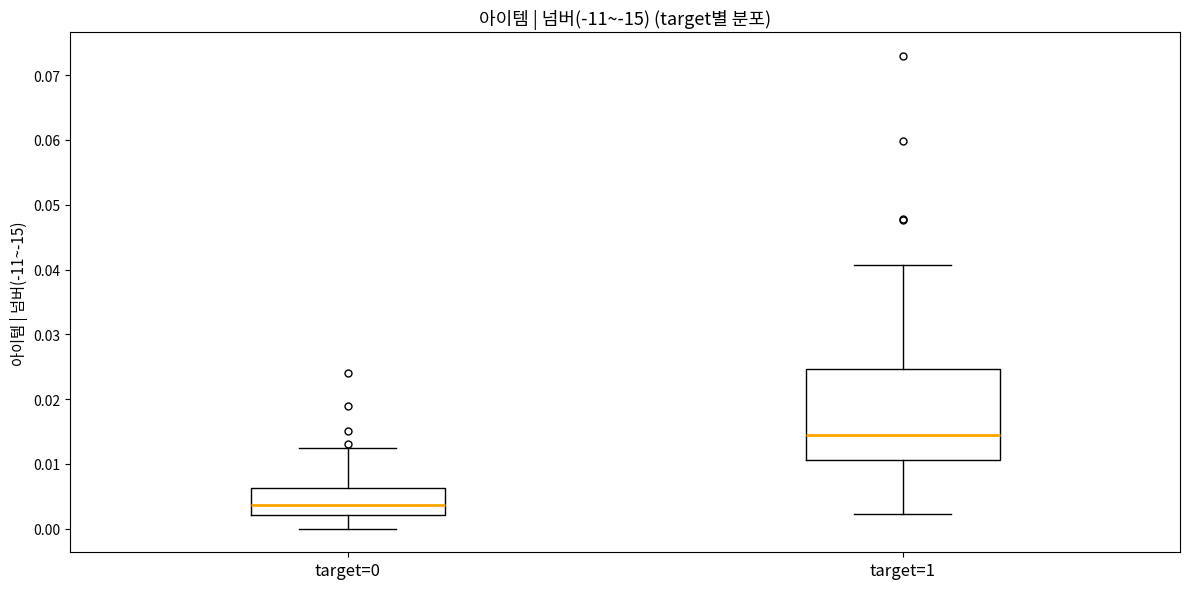

Where does the upper whisker of the box for target=1 end on the y-axis? The values are not printed on the chart, so give them approximately, as read against the axis.

0.041